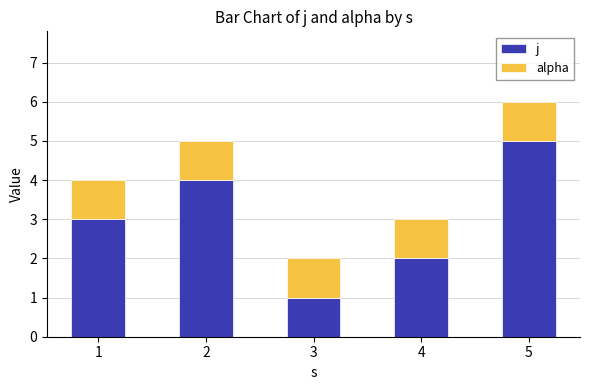

The j series shows 0 at 3. True or false?

False